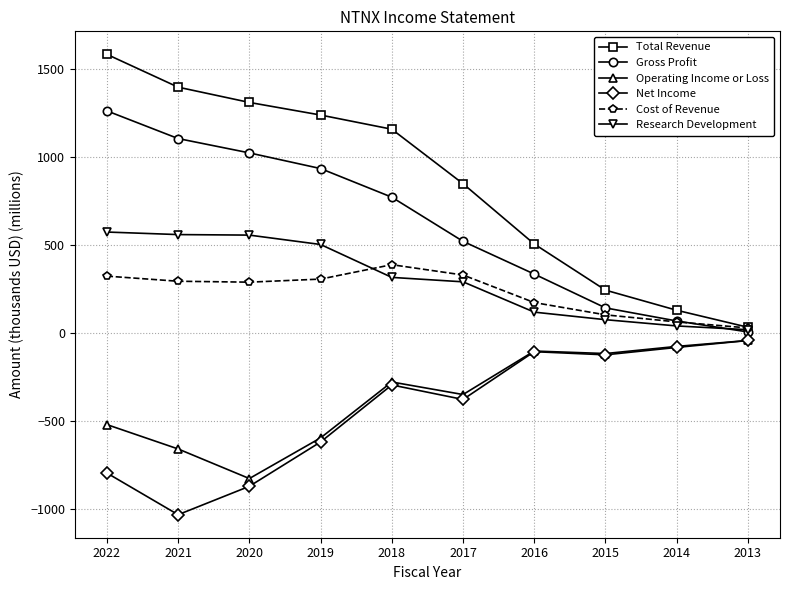

True or false: Net Income and Total Revenue cross at least once.

False